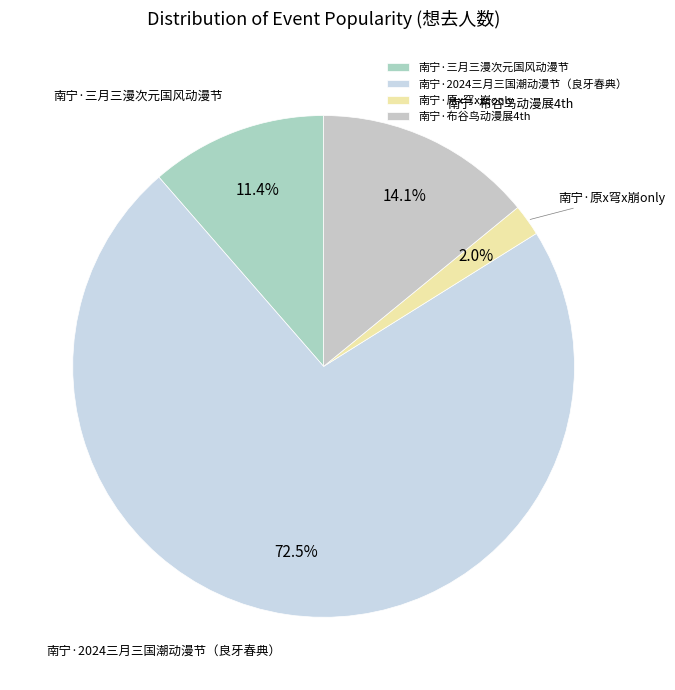

Between 南宁·布谷鸟动漫展4th and 南宁·2024三月三国潮动漫节（良牙春典）, which is larger?

南宁·2024三月三国潮动漫节（良牙春典）